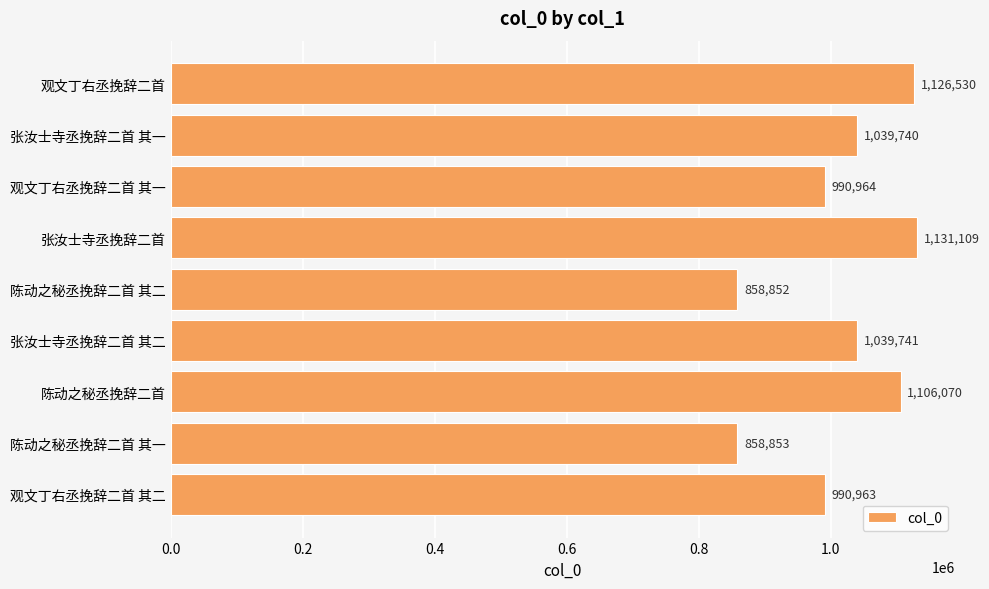

What is the change in value from 张汝士寺丞挽辞二首 其一 to 观文丁右丞挽辞二首 其二?

-48777